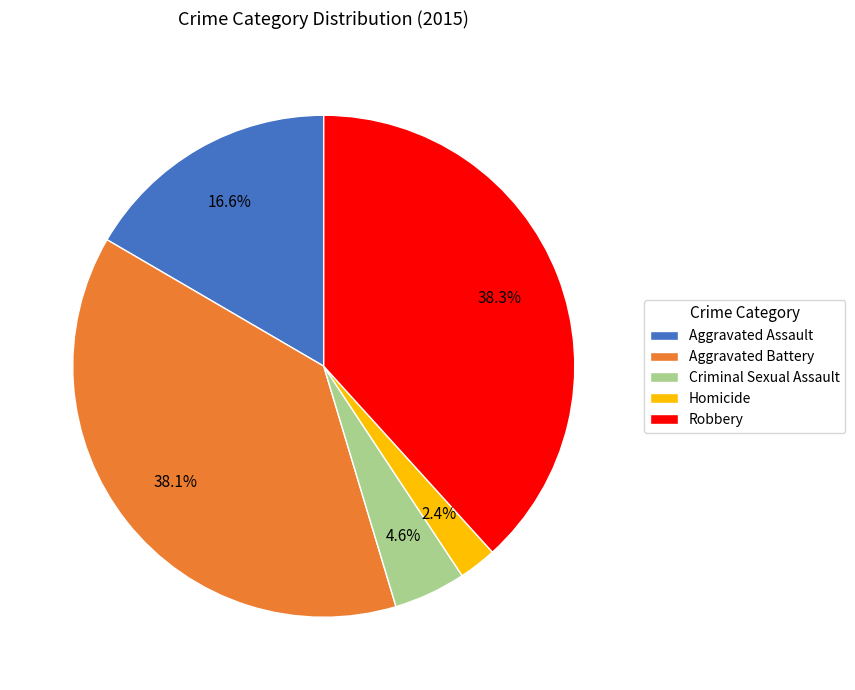

To the nearest percent, what is the average slice percentage?

20%